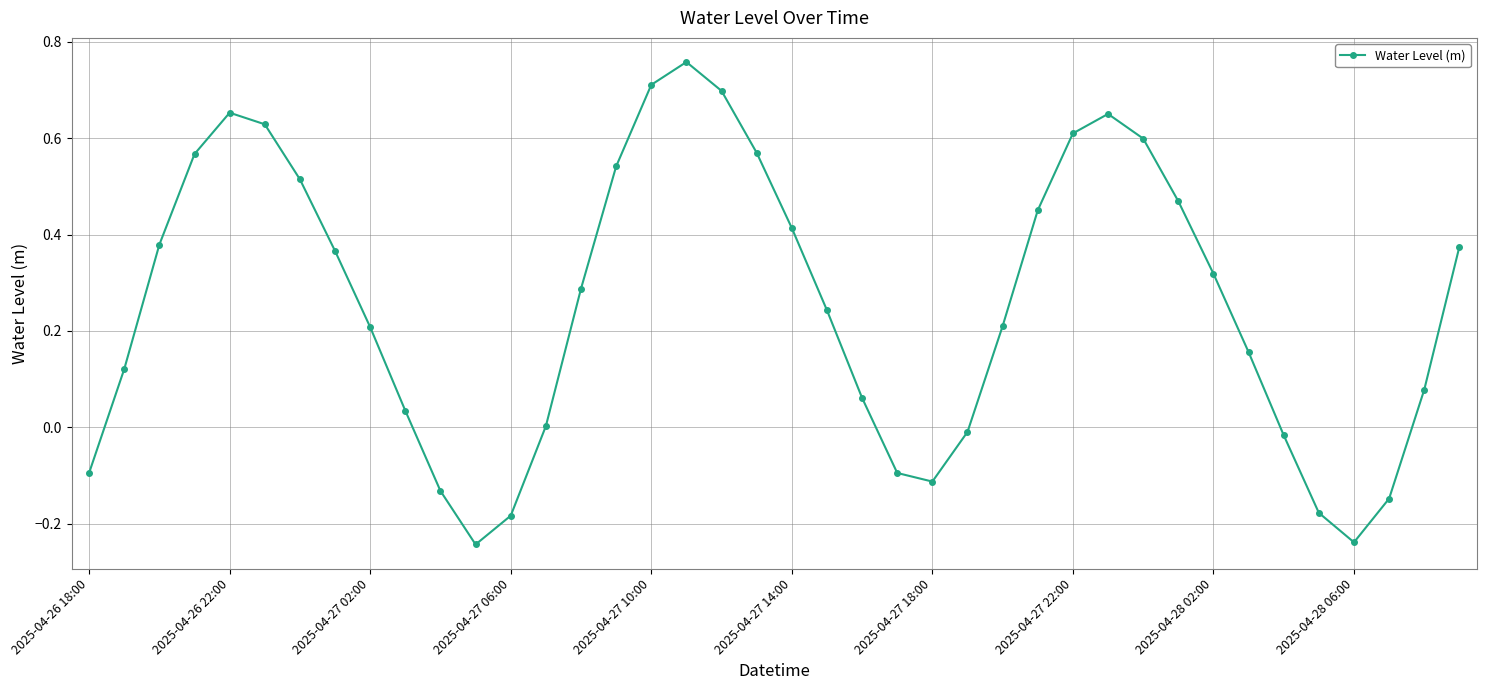

How many points are higher than both their immediate neighbors (excluding endpoints)?

3